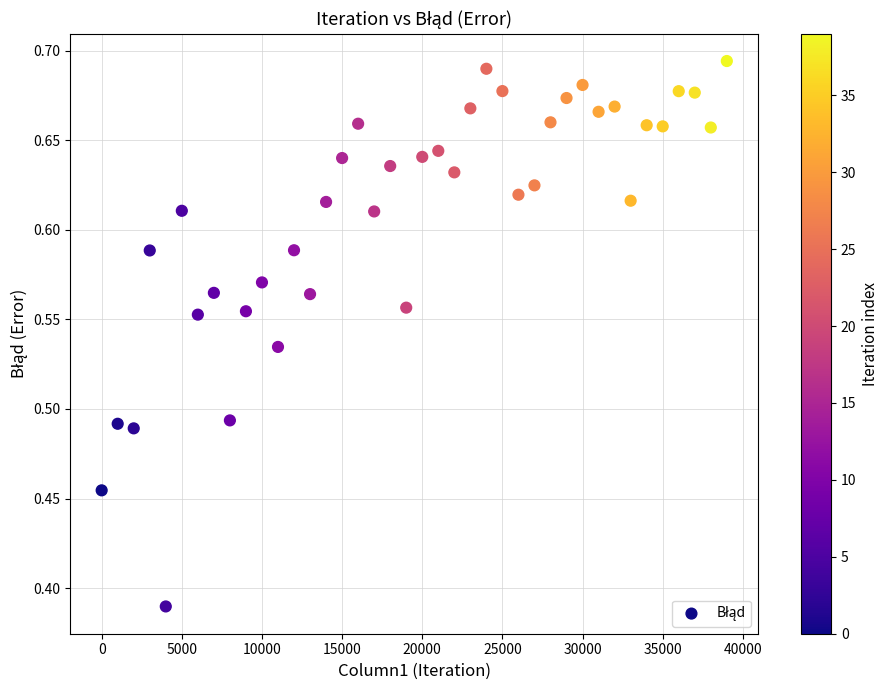

What is the range of X values (max minus min)?

39000.0